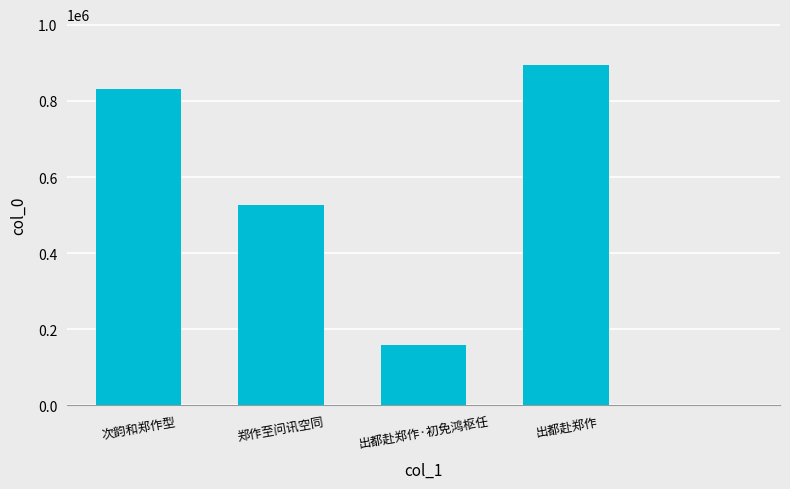

How many data points does each series have?

5